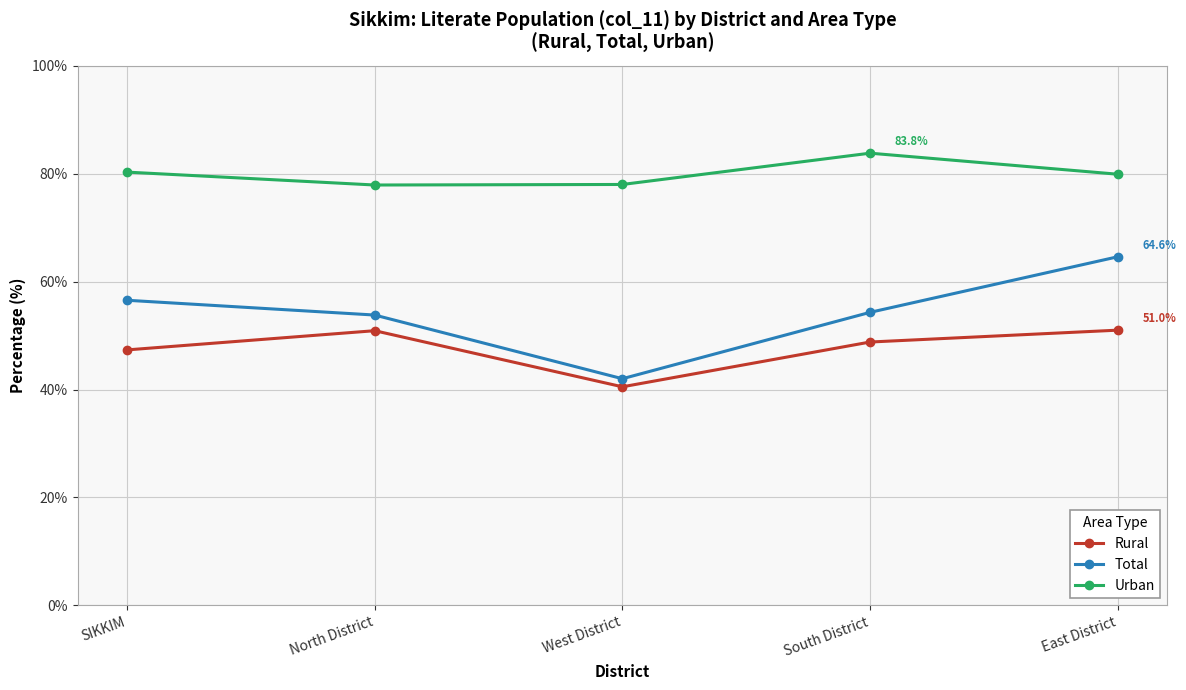

What is the label of the 2nd point from the right?

South District